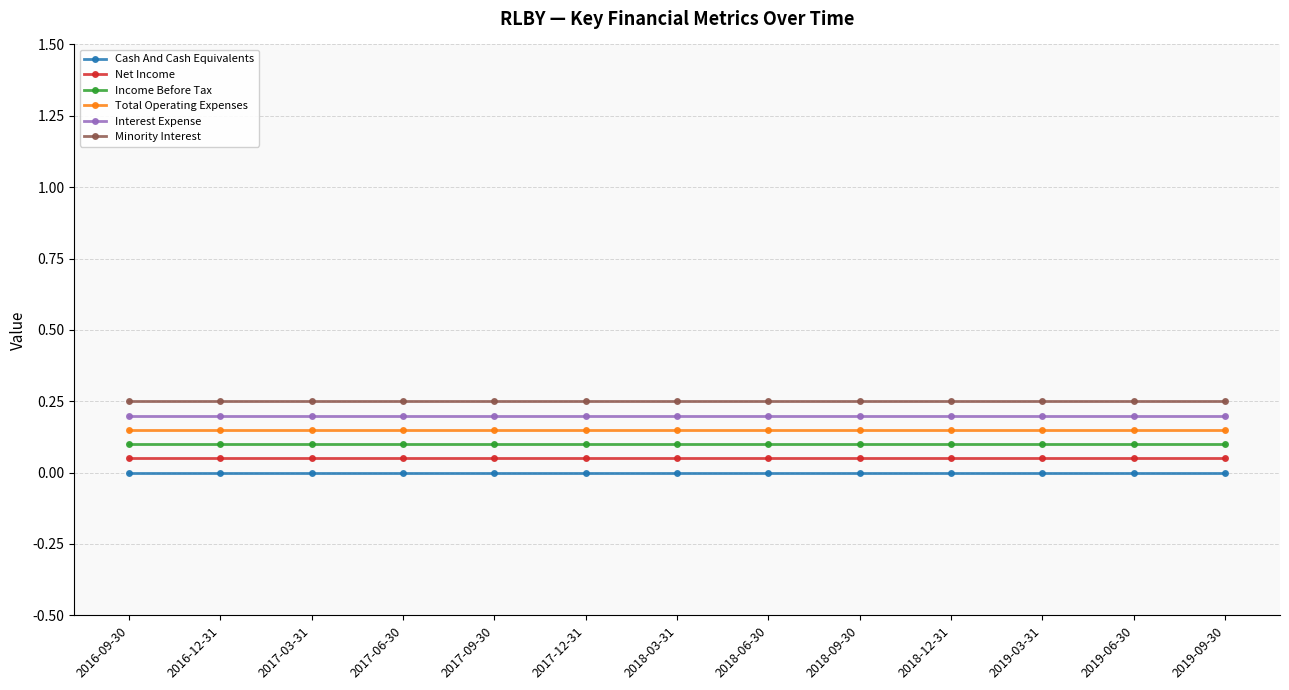

True or false: Interest Expense and Income Before Tax cross at least once.

False